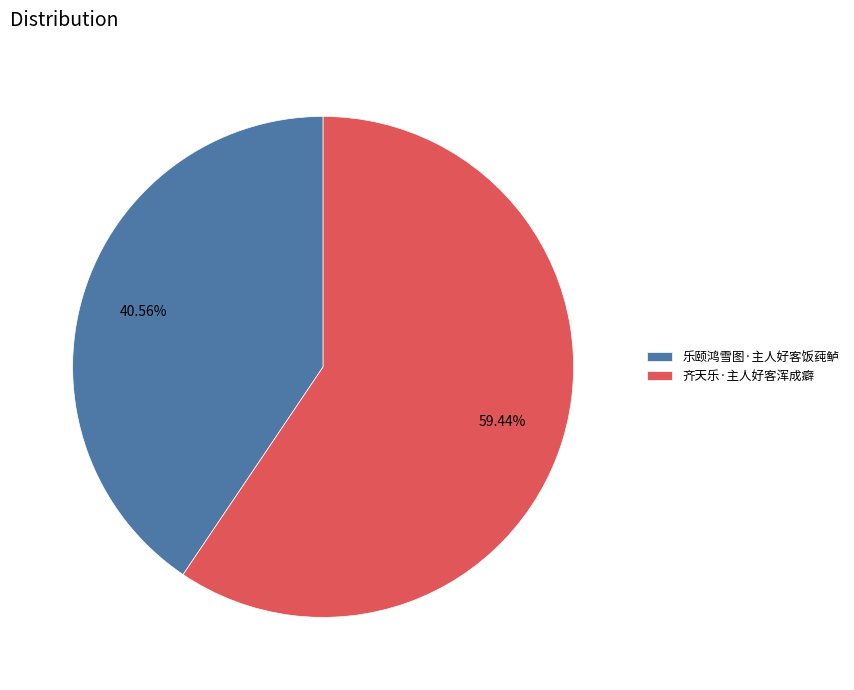

To the nearest percent, what portion does 乐颐鸿雪图·主人好客饭莼鲈 represent?

41%